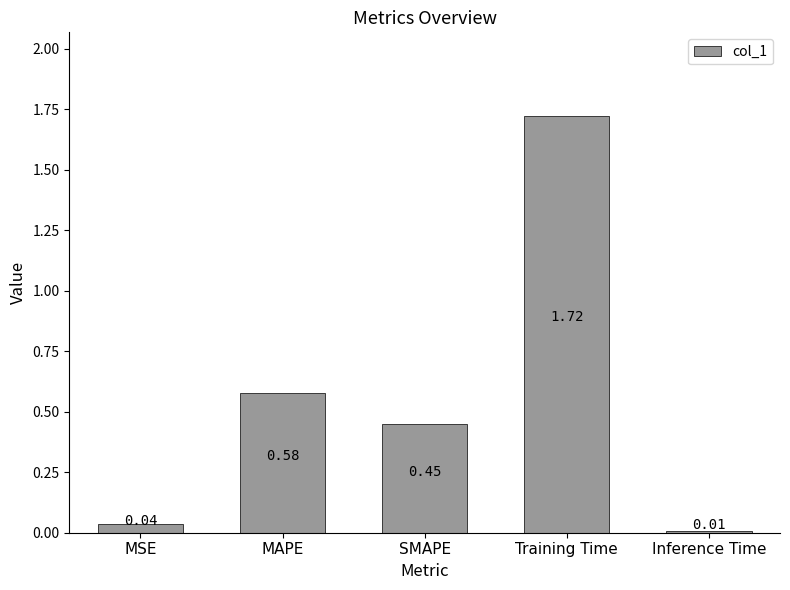

What is the difference between the values at Training Time and SMAPE?

1.3